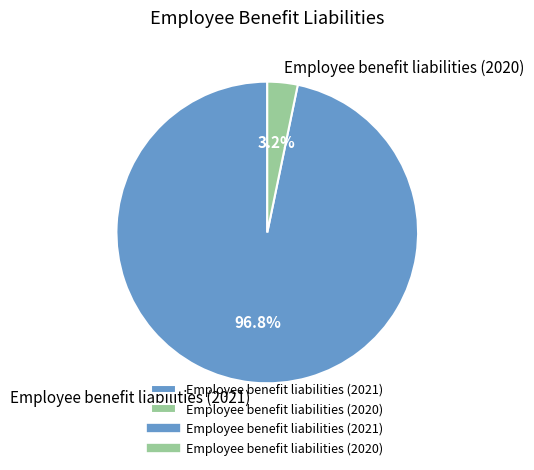

How many slices are in this pie chart?

2